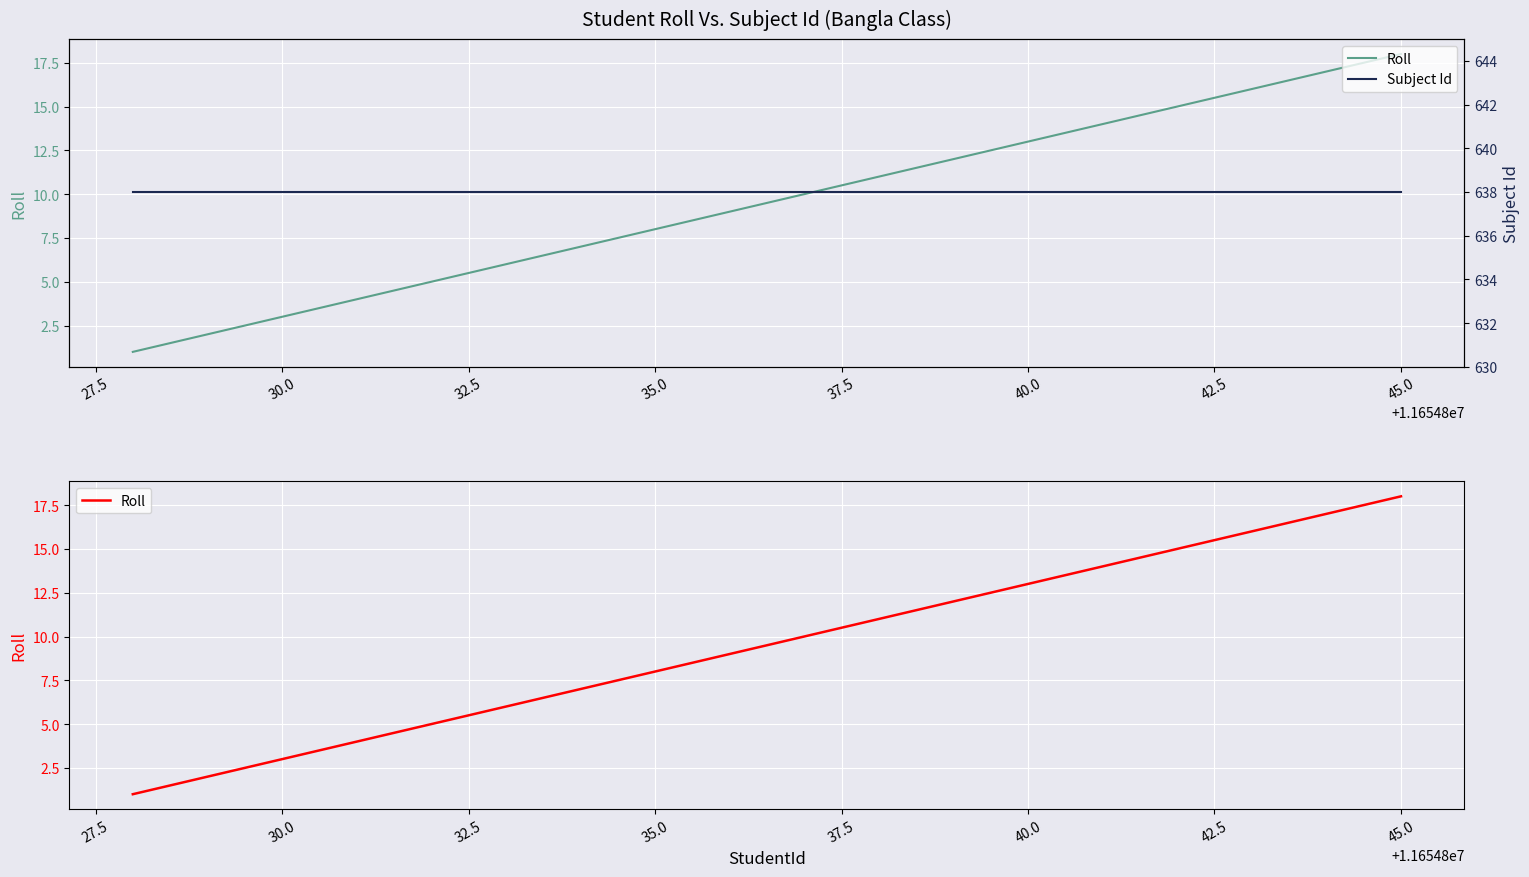

True or false: Roll and Subject Id intersect in this chart.

False